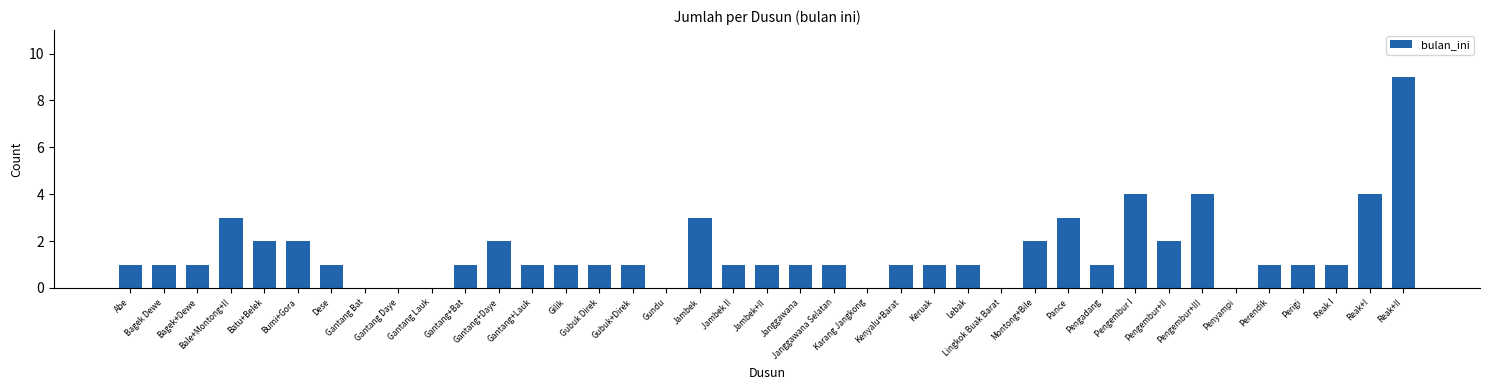

What is the maximum value shown in the chart?

9